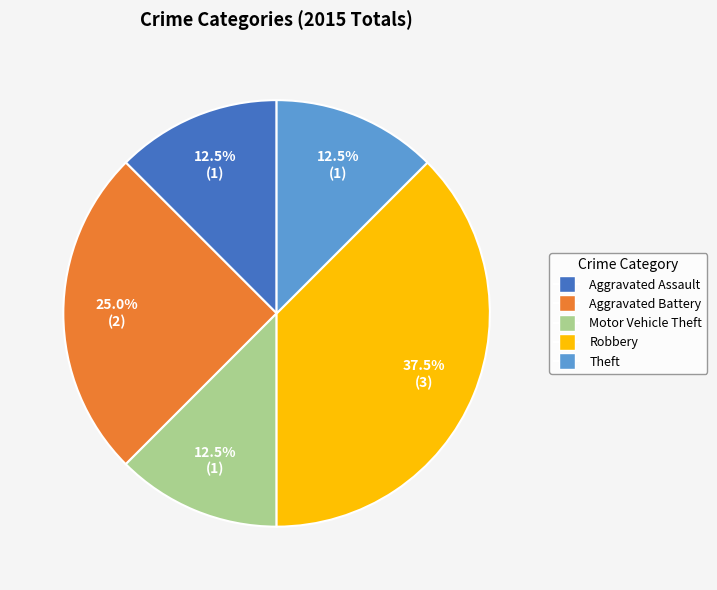

What portion of the pie excludes Theft?

87.5%